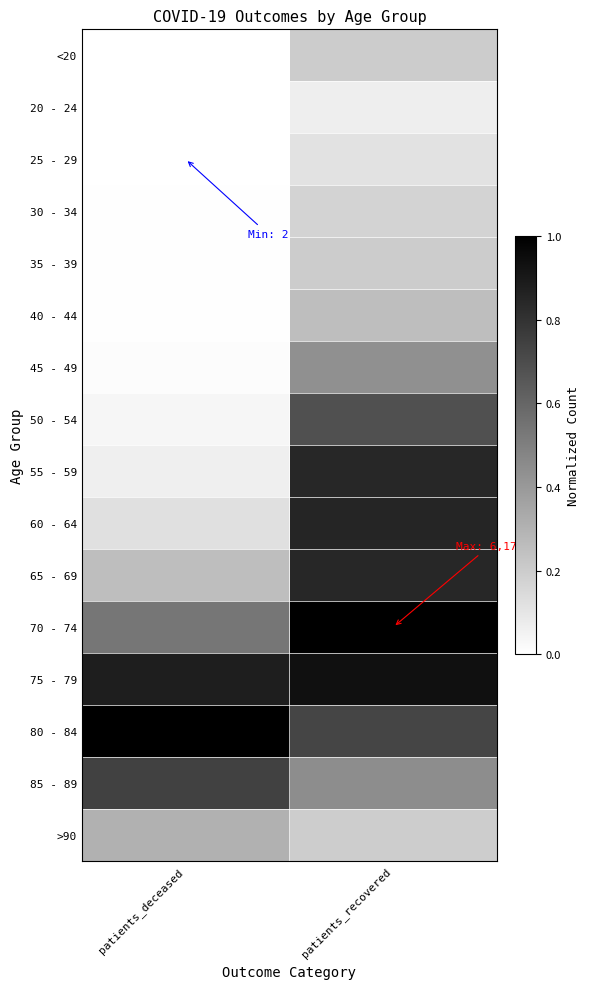

At patients_deceased, list the series in order from smallest to largest.

25 - 29, 20 - 24, <20, 30 - 34, 35 - 39, 40 - 44, 45 - 49, 50 - 54, 55 - 59, 60 - 64, 65 - 69, >90, 70 - 74, 85 - 89, 75 - 79, 80 - 84